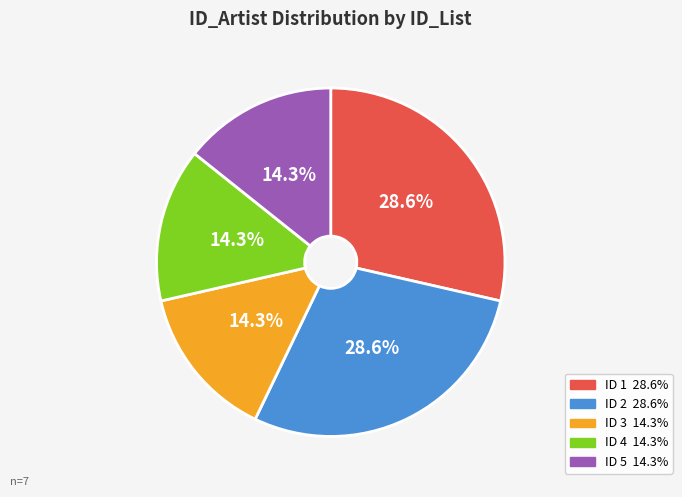

Is there a majority slice in this chart?

No